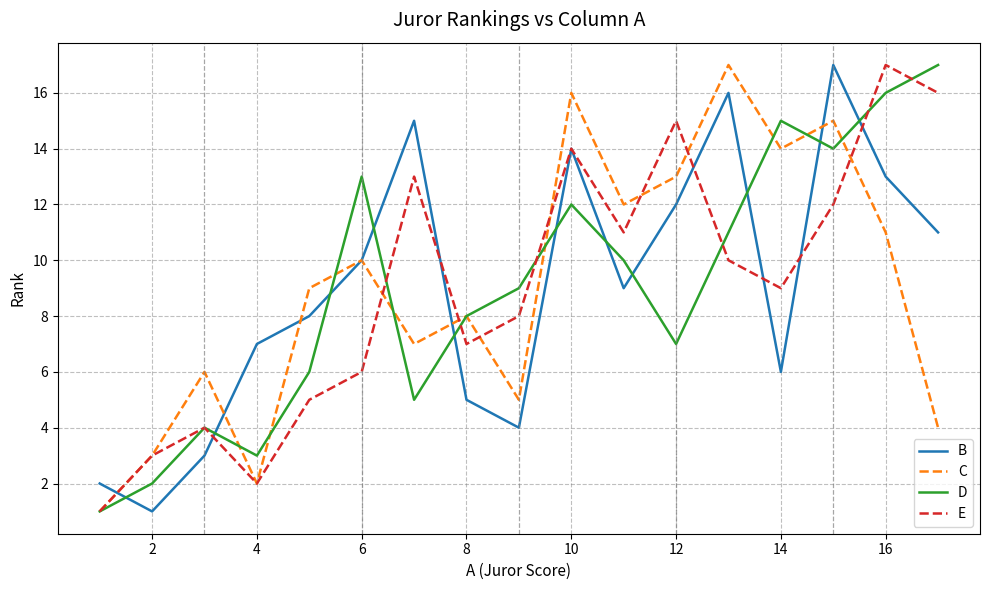

In D, how many points are higher than both neighbors (excluding endpoints)?

4